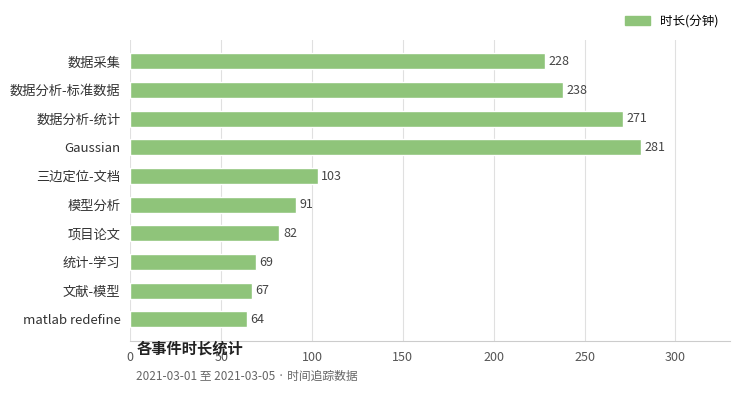

List the labels in order of value, largest first.

Gaussian, 数据分析-统计, 数据分析-标准数据, 数据采集, 三边定位-文档, 模型分析, 项目论文, 统计-学习, 文献-模型, matlab redefine